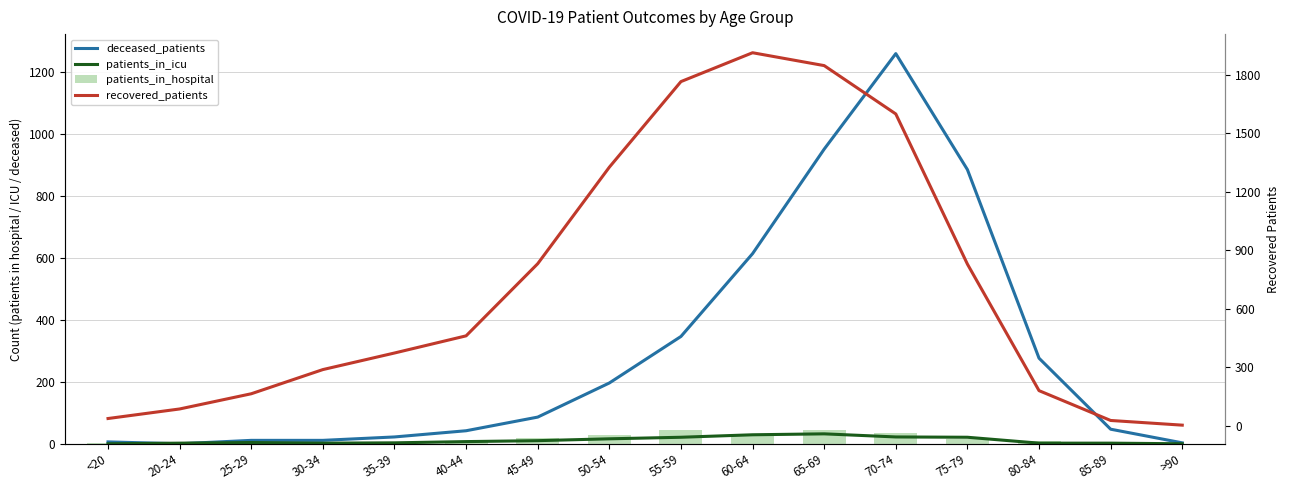

What is the maximum value shown in the chart?

1914